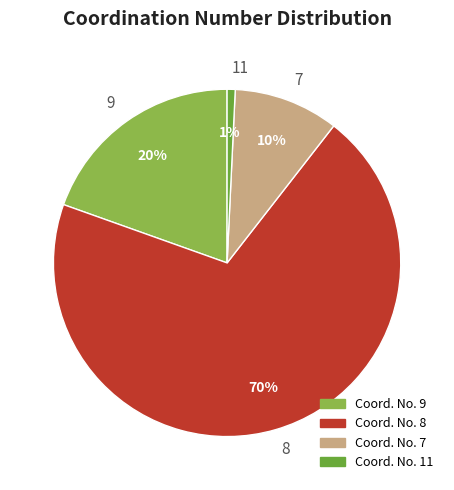

Does any single category account for the majority?

Yes